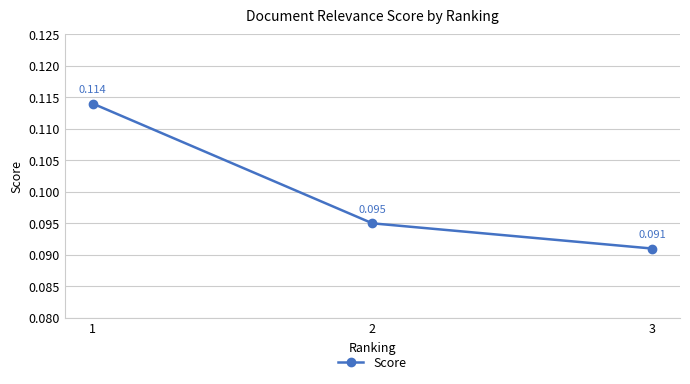

Rank the categories by value from lowest to highest.

3, 2, 1